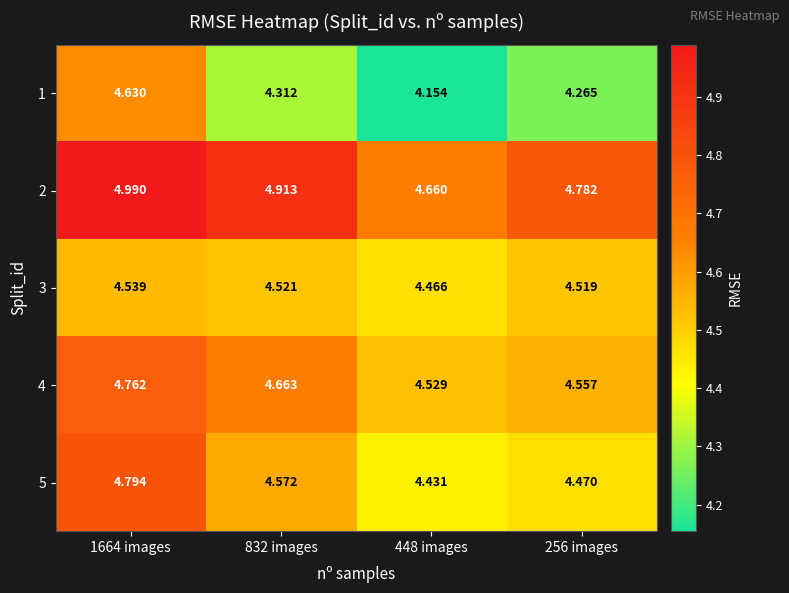

Is the value of 4 at 256 images greater than the value of 1 at 1664 images?

No